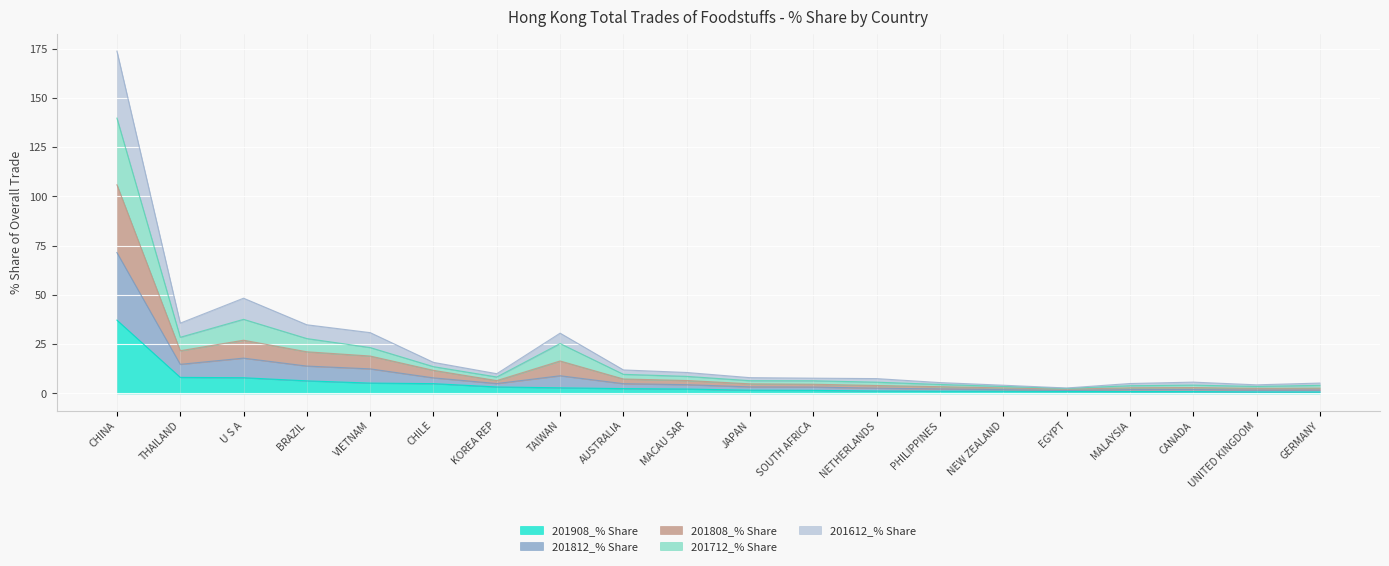

How many series are shown in this chart?

5